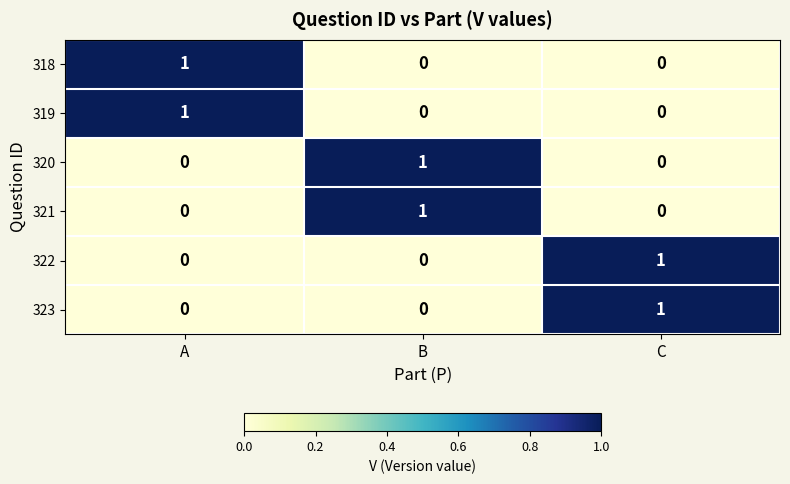

The value of 318 at A is 1. True or false?

True